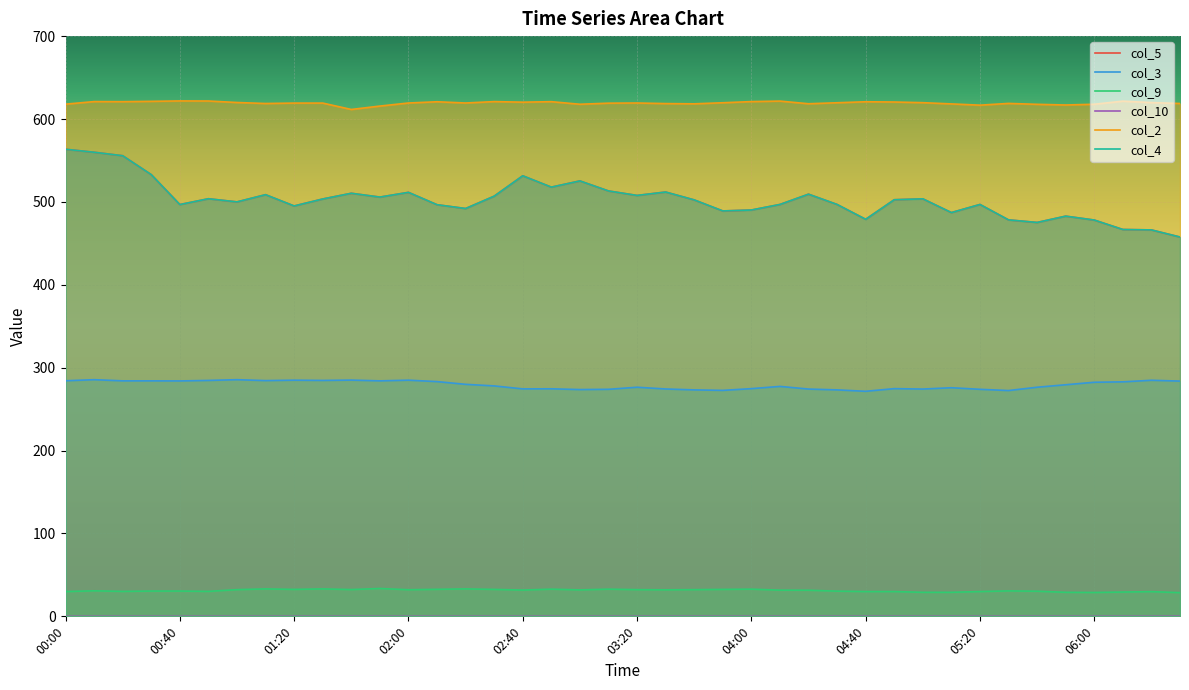

What is the label of the 11th point from the left?

01:40